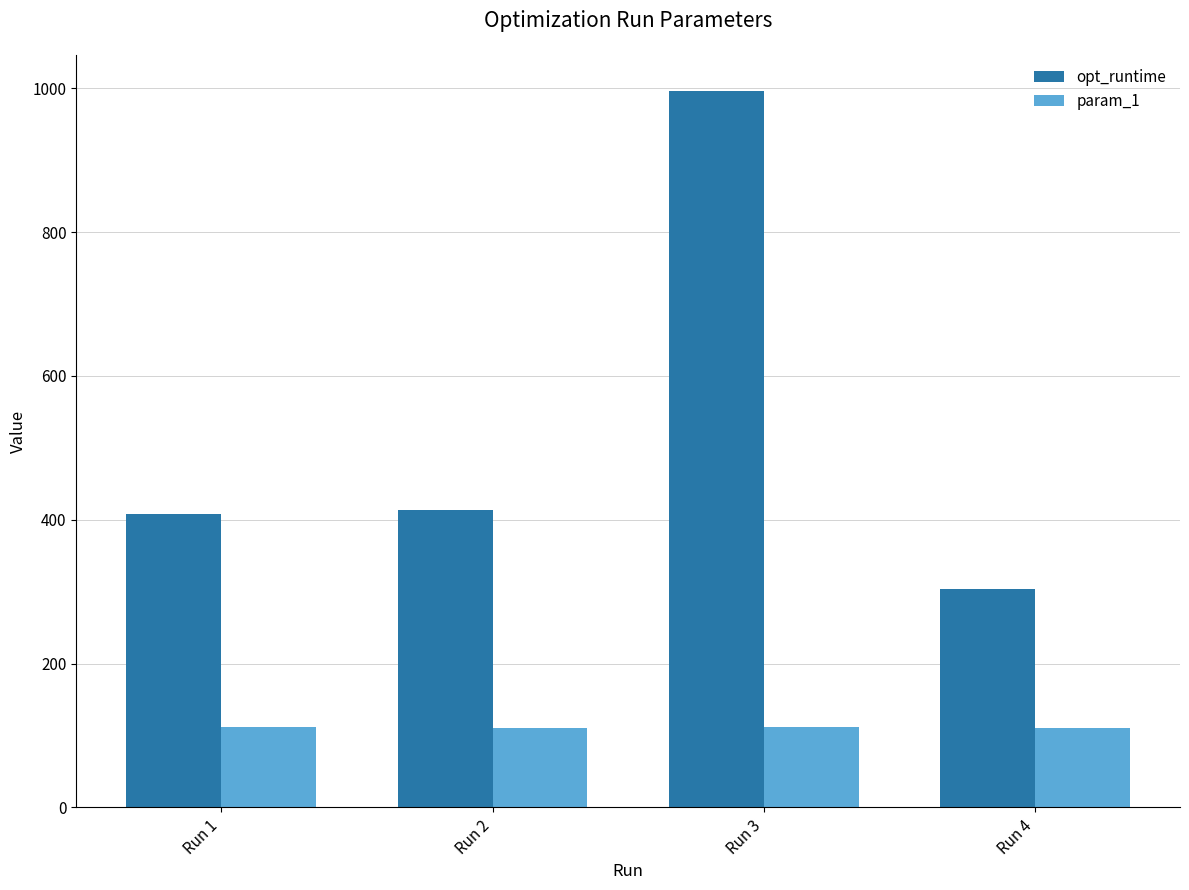

What are all the series names shown in the legend?

opt_runtime, param_1